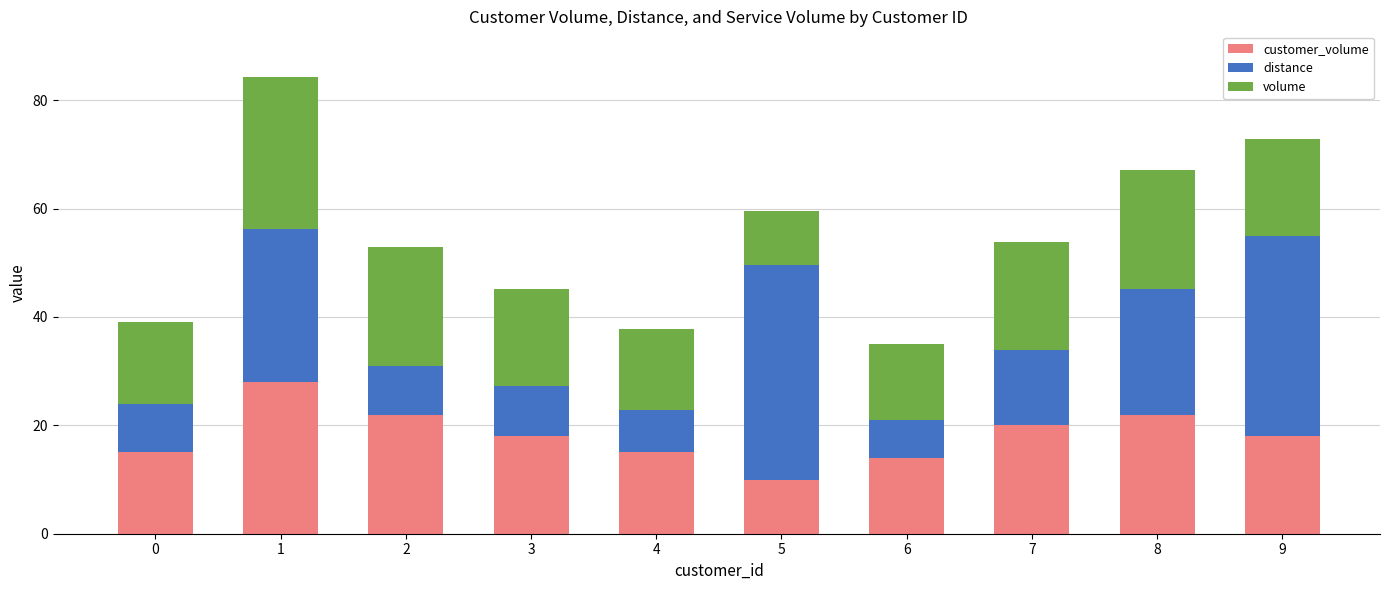

What is the total value across all series at 8?

67.2